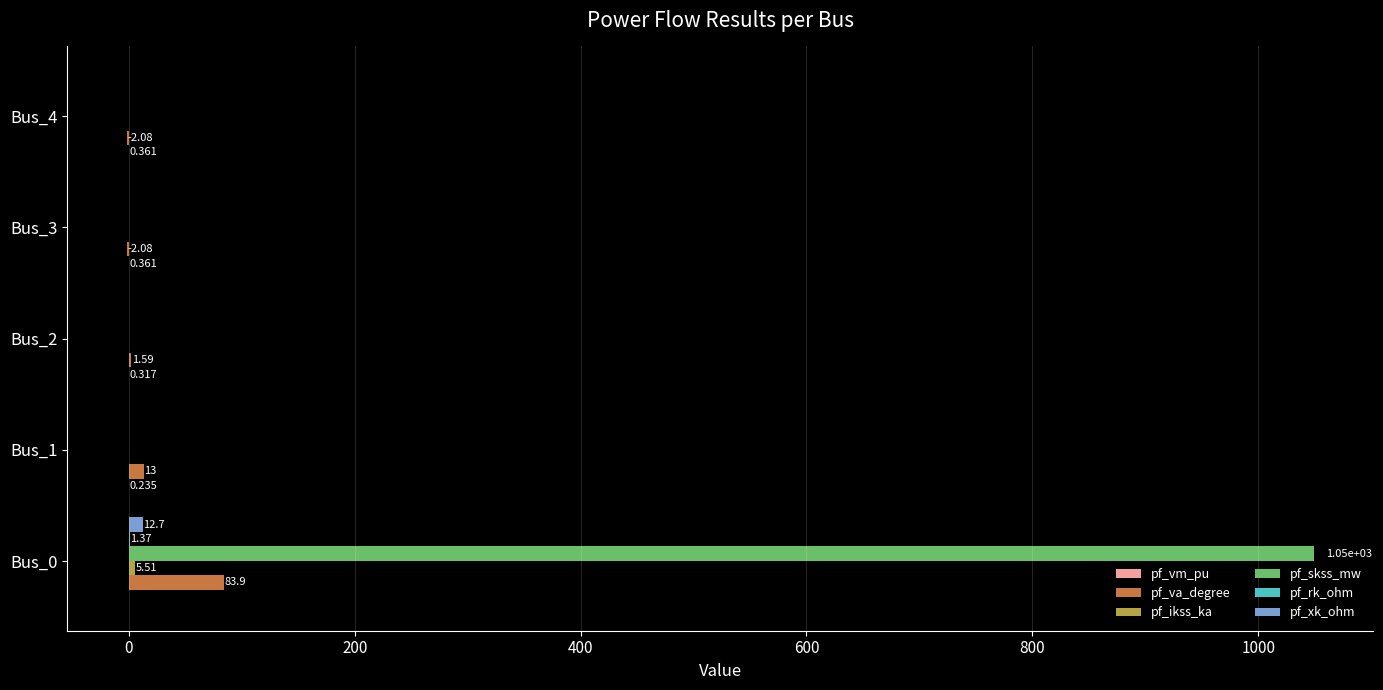

Which series has the largest total across all categories?

pf_skss_mw